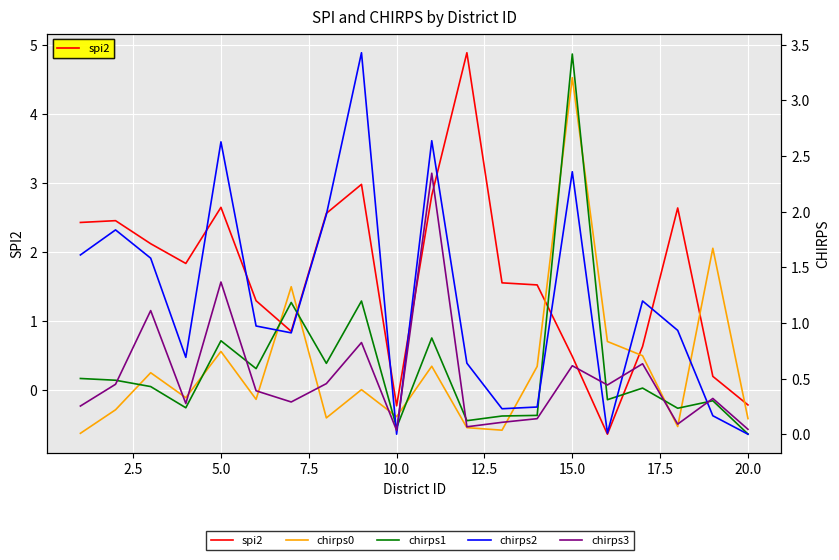

At how many categories does at least one series exceed 4?

1